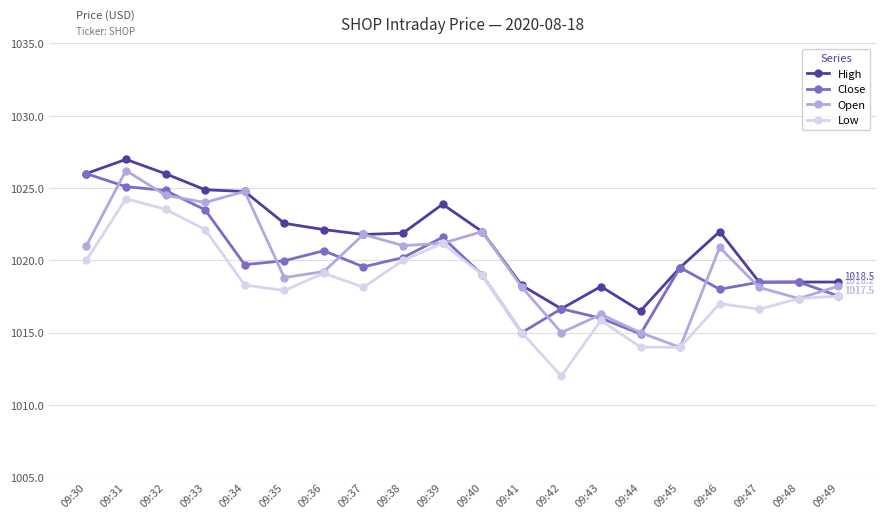

What is the spread (max minus min) of values at 09:32?

2.5